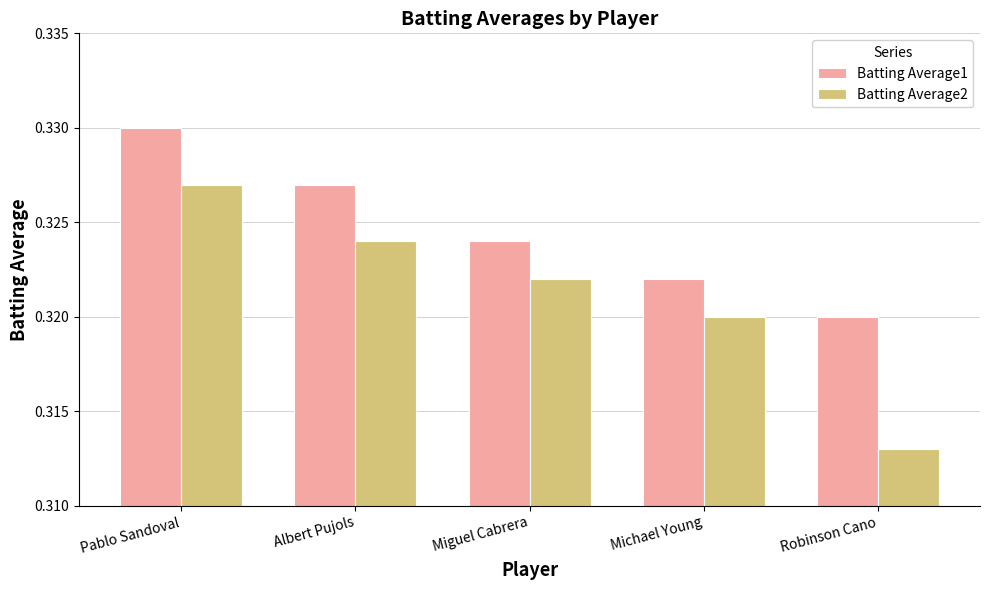

At which category is the sum across all series the highest?

Pablo Sandoval